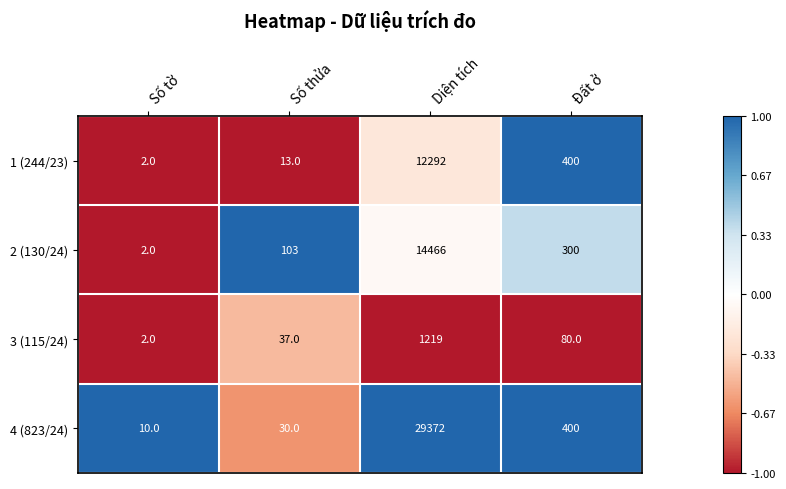

Rank the categories by 1 (244/23) value from highest to lowest.

Diện tích, Đất ở, Số thửa, Số tờ